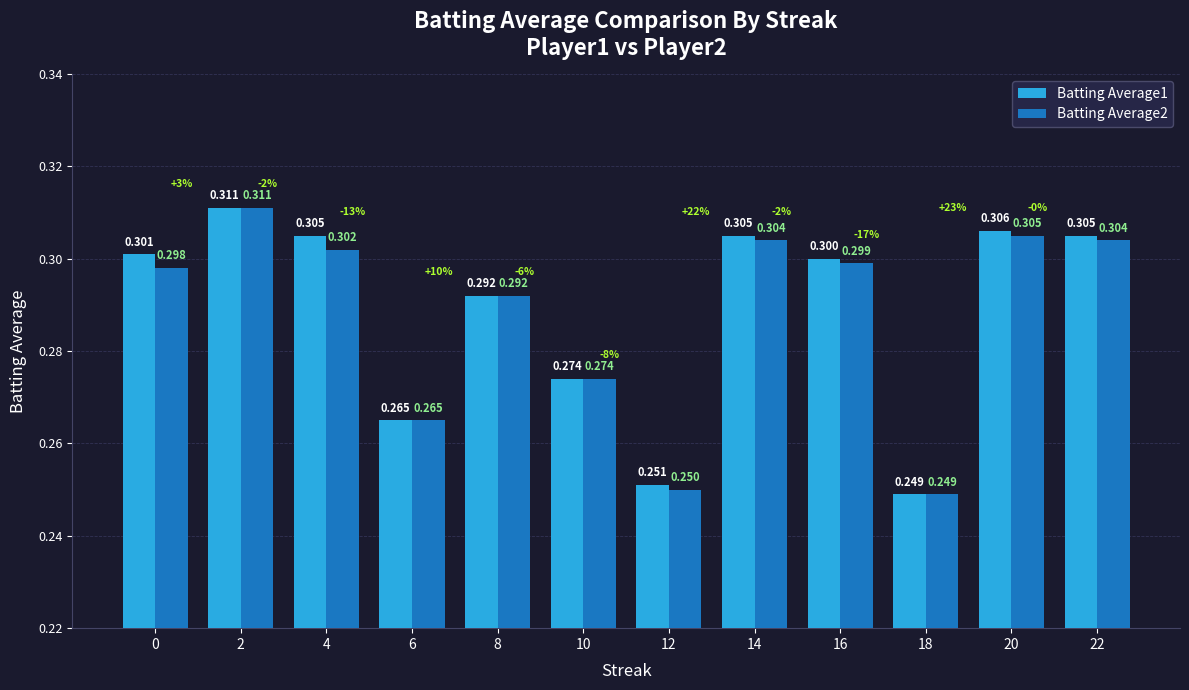

What is the approximate value of Batting Average1 at 20?

0.3